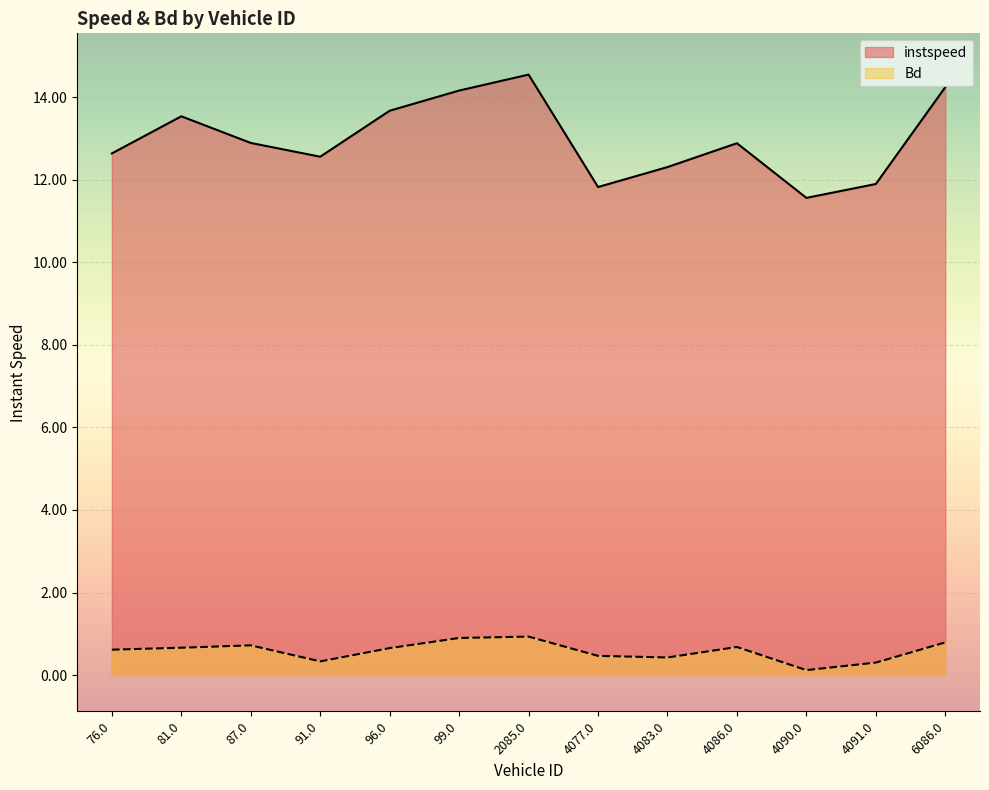

Does the chart display data point markers on the line(s)?

No